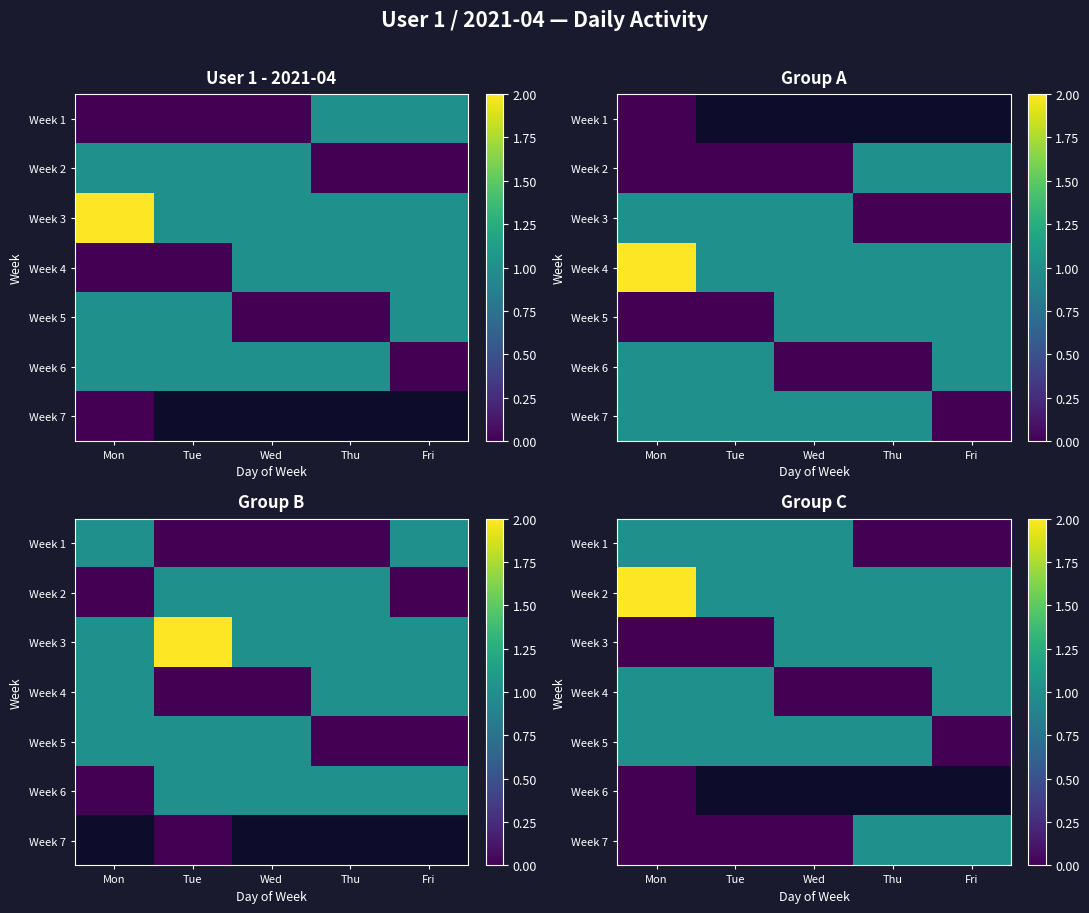

What is the difference between the highest and lowest values at Mon?

2.0